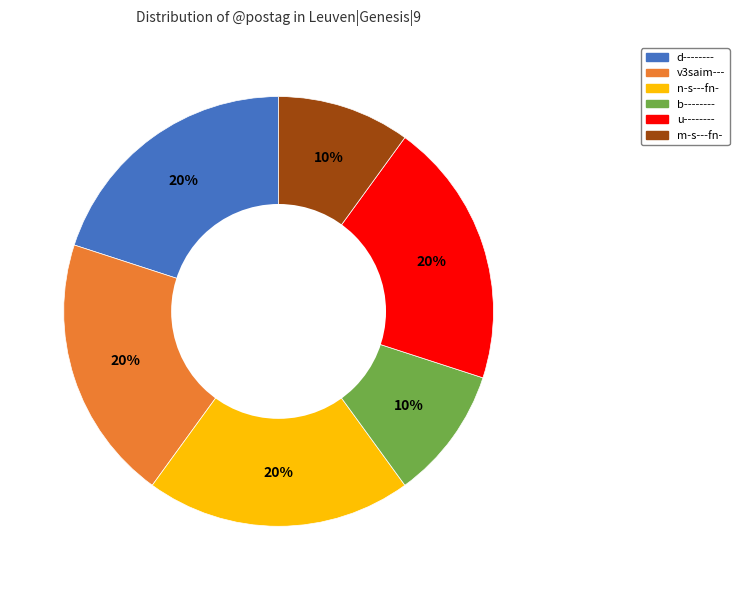

Do u-------- and m-s---fn- together represent more than half of the pie?

No